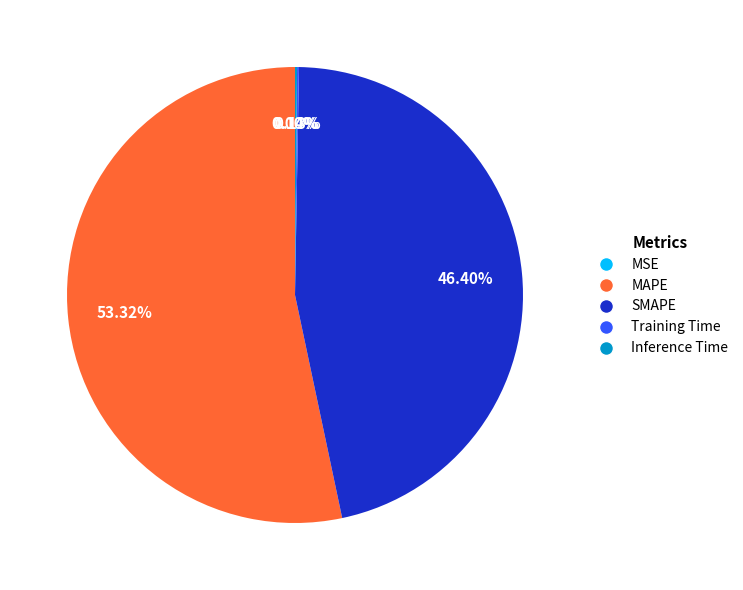

To the nearest percent, what is the difference between the largest and smallest slice percentages?

53%